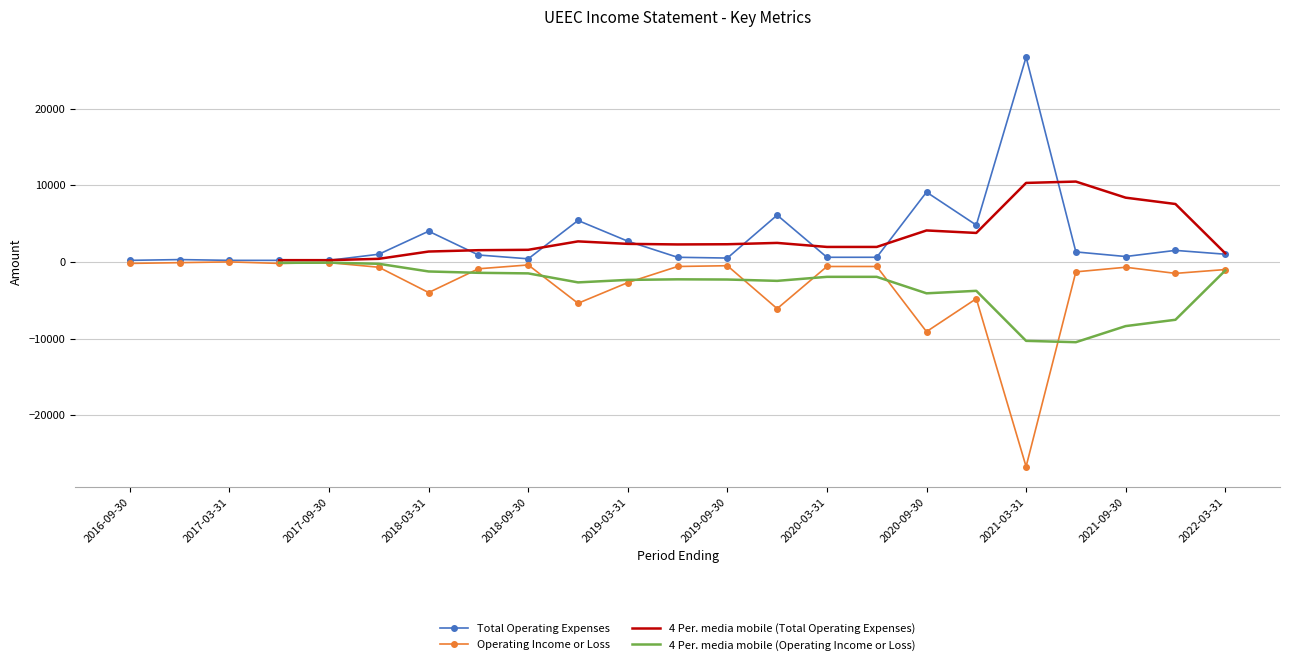

Which category has the lowest value in the Operating Income or Loss series?

2021-03-31